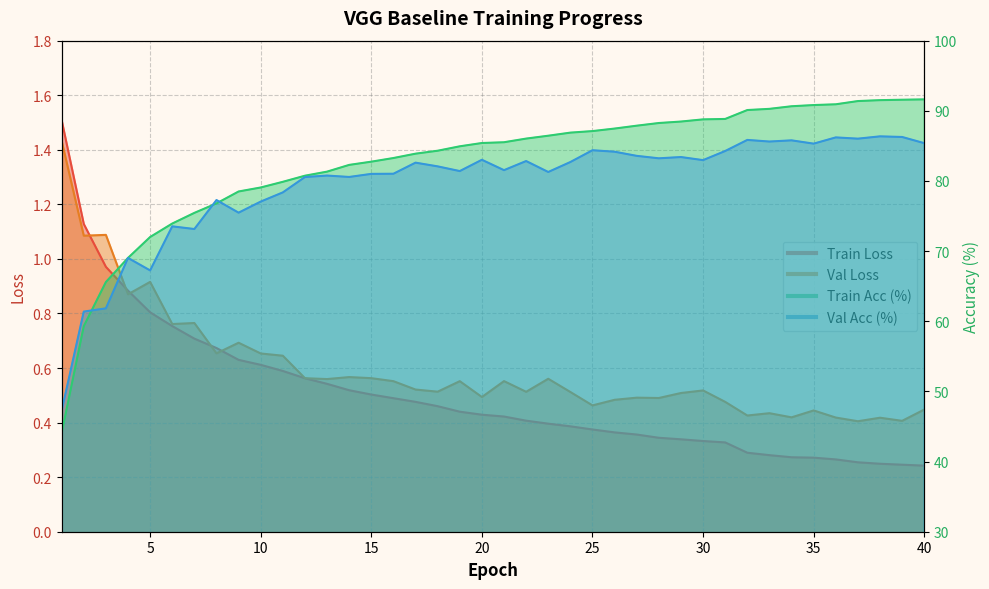

What is the value of the Train Acc (%) point at the 30th from the left?

88.8